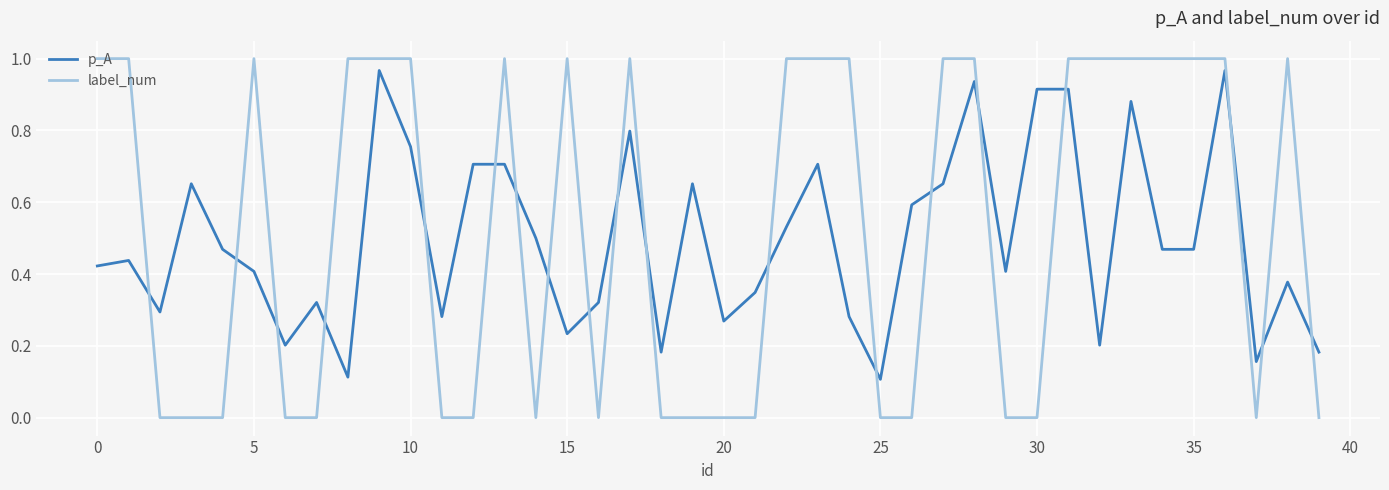

Which series has the widest spread of values?

label_num